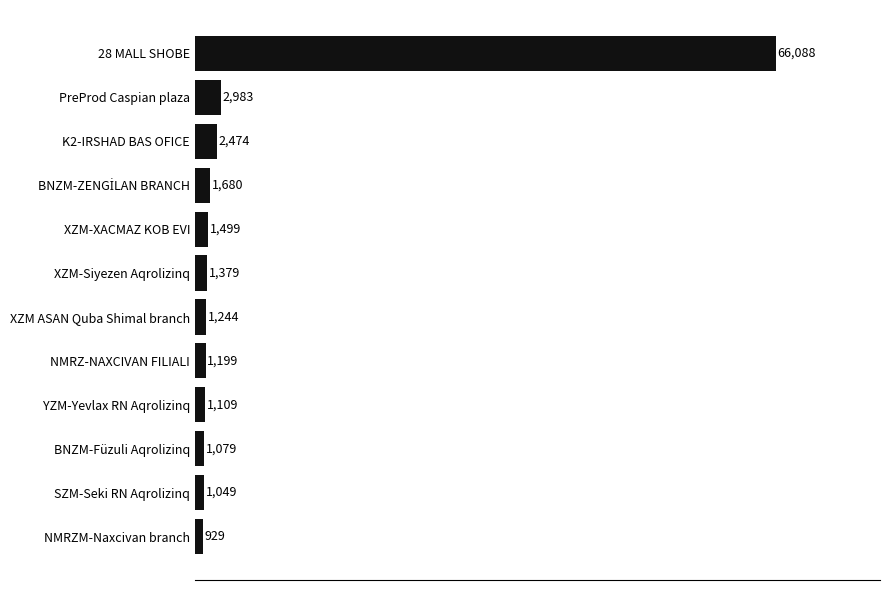

True or false: the data shows 2983 at PreProd Caspian plaza.

True